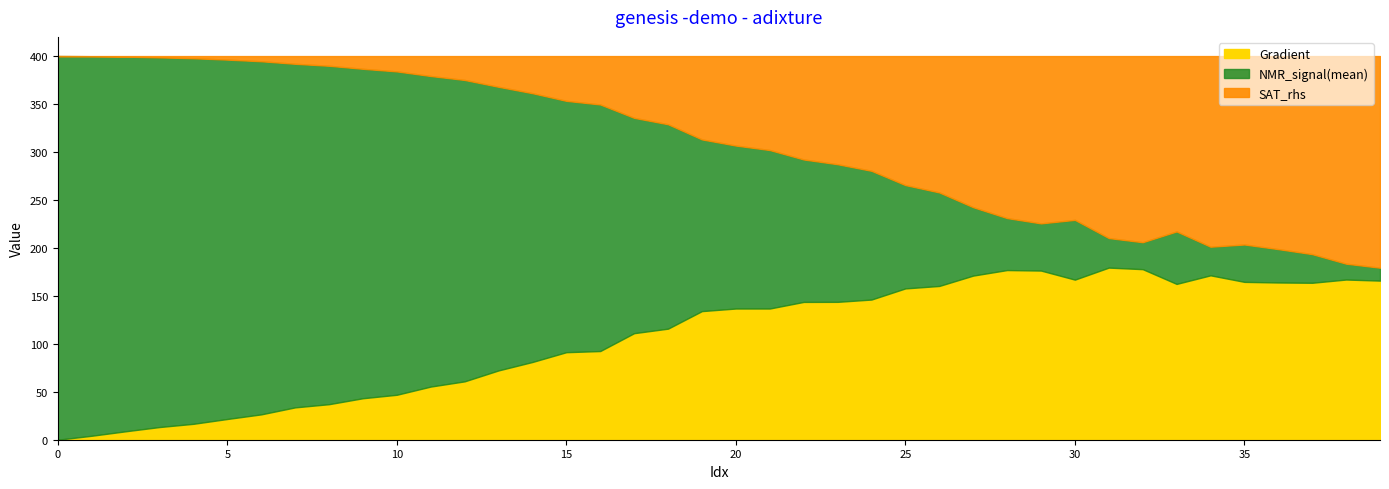

What is the highest value of the Gradient series?

179.5